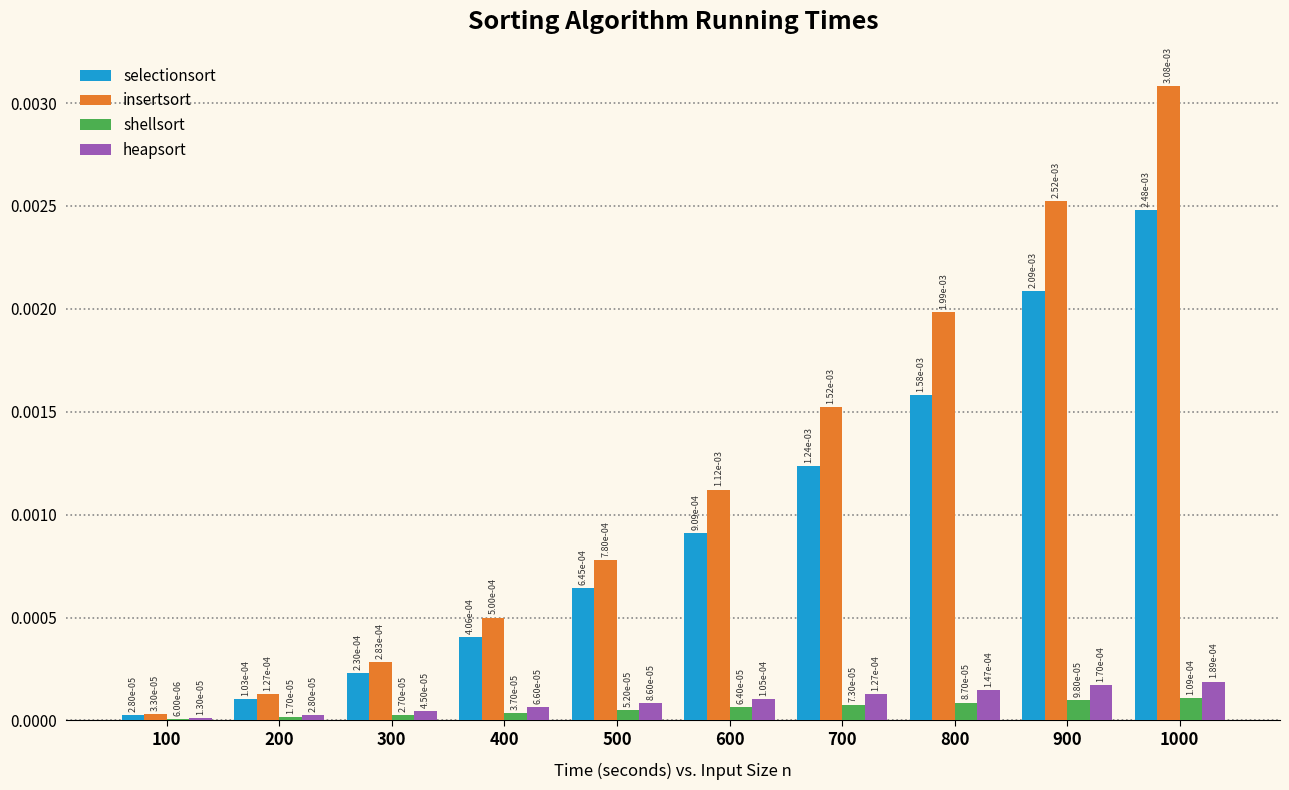

At which category is the sum across all series the highest?

1000